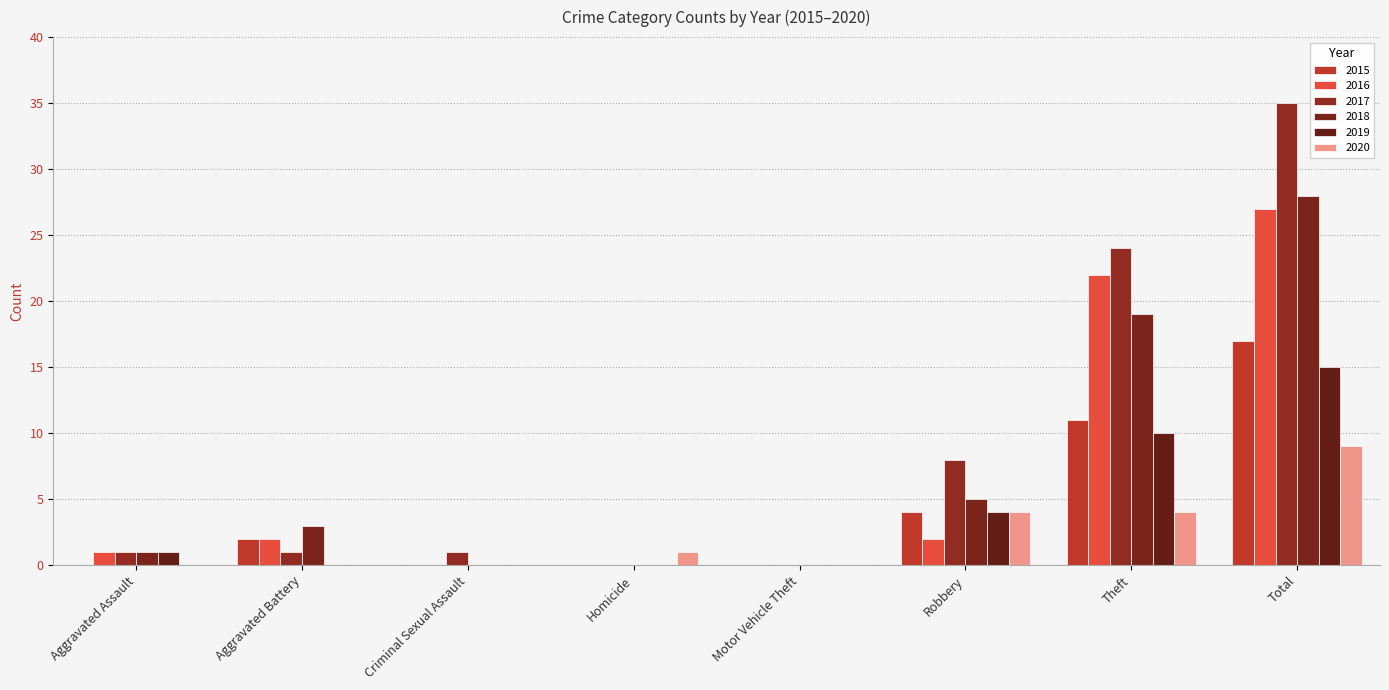

What are all the series names shown in the legend?

2015, 2016, 2017, 2018, 2019, 2020